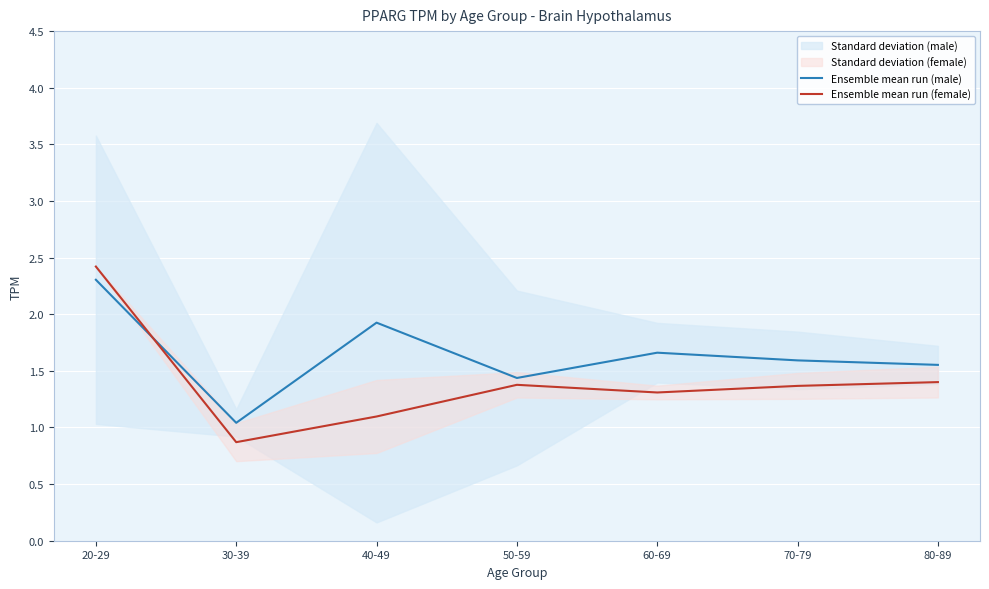

Which series has the widest spread of values?

Ensemble mean run (female)